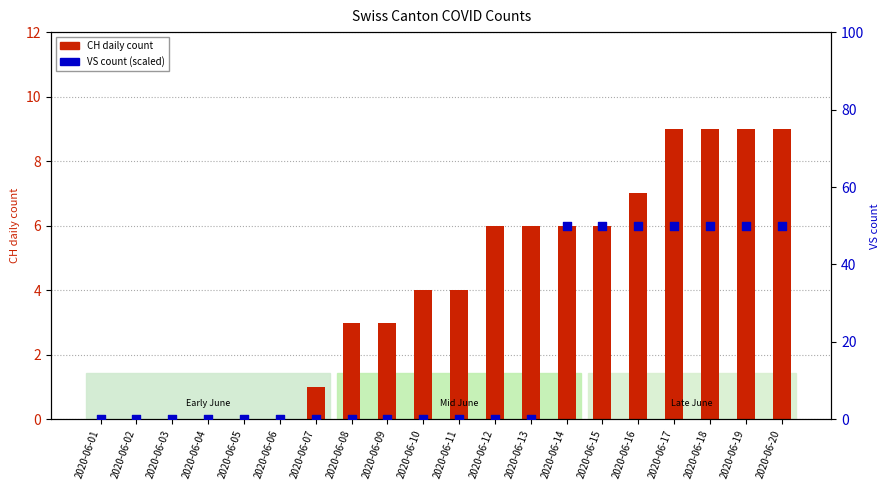

What is the total value across all series at 2020-06-10?

4